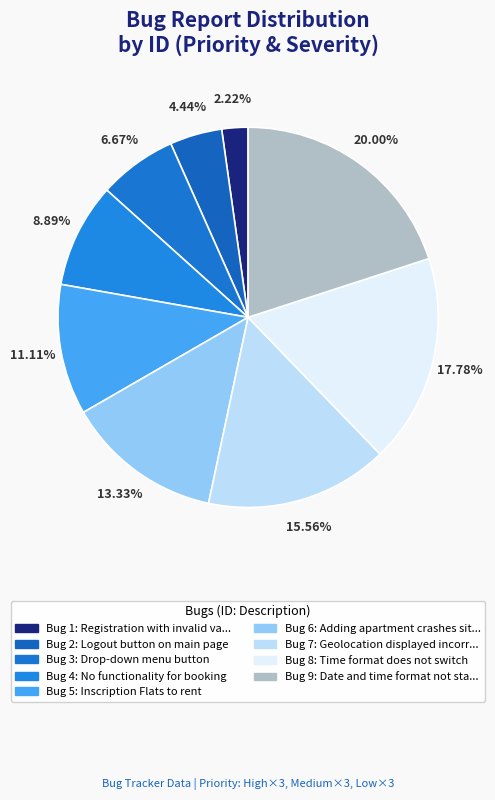

How many segments does this pie chart have?

9